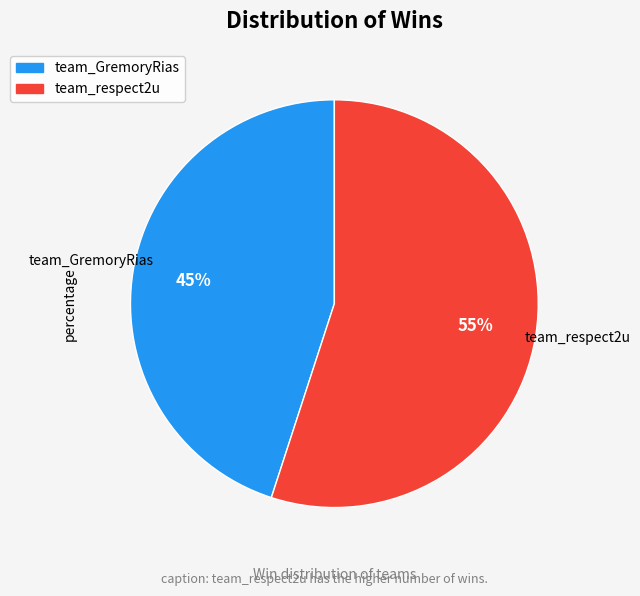

Between team_GremoryRias and team_respect2u, which is larger?

team_respect2u